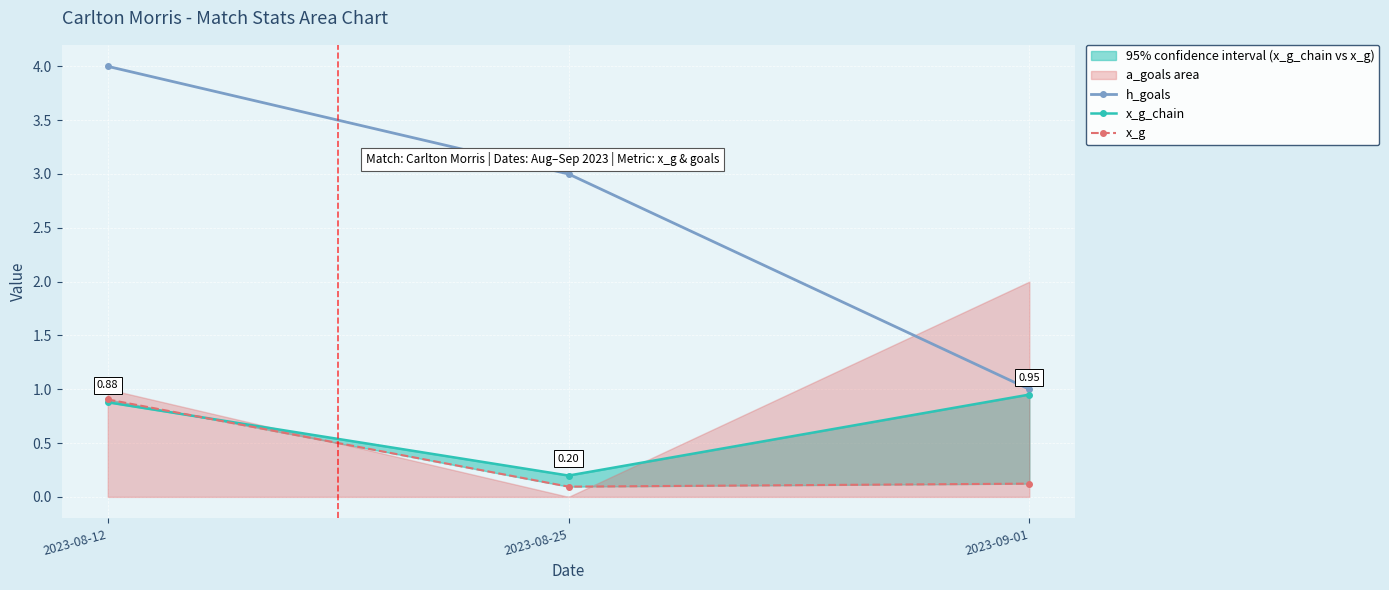

What is the minimum value shown in the chart?

0.1